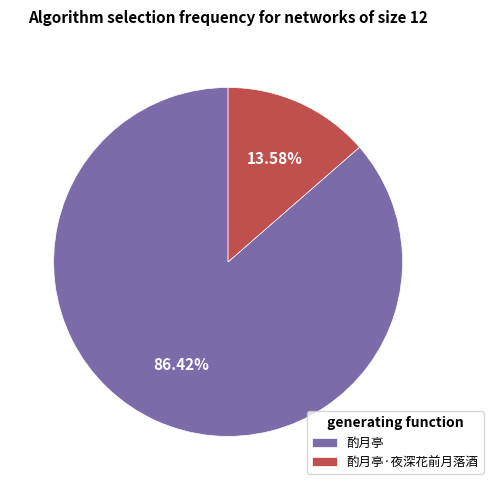

Rank the categories by value from lowest to highest.

酌月亭·夜深花前月落酒, 酌月亭